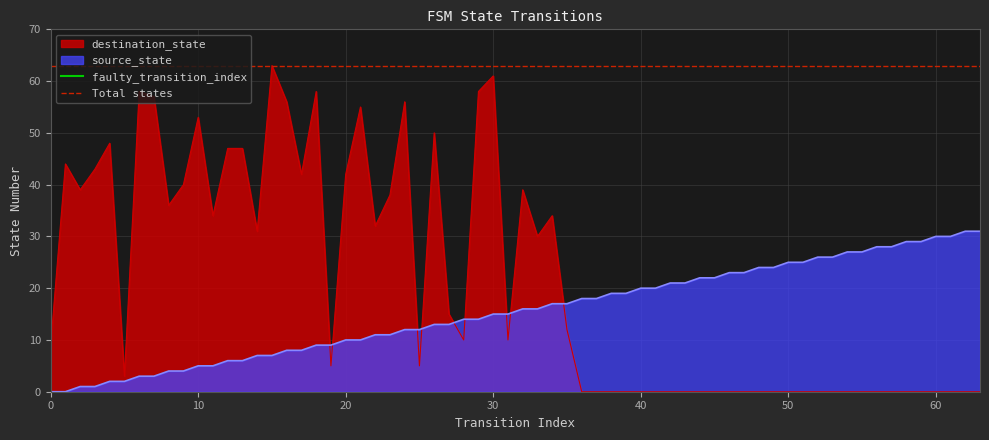

The source_state series shows 0 at 0. True or false?

True